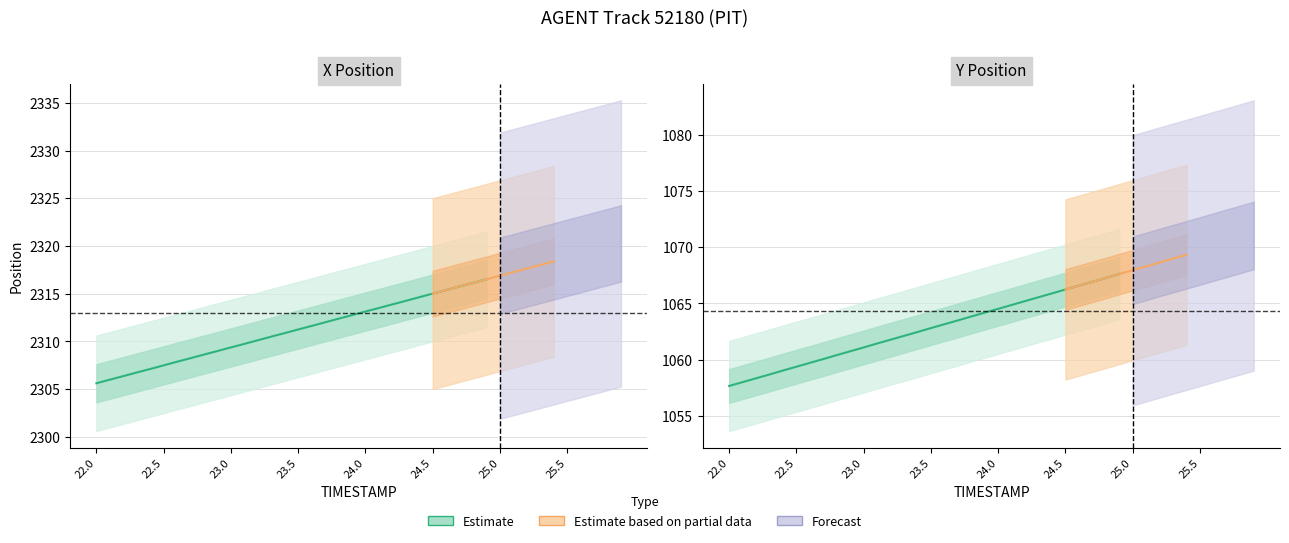

Which series has the largest range (max minus min)?

X